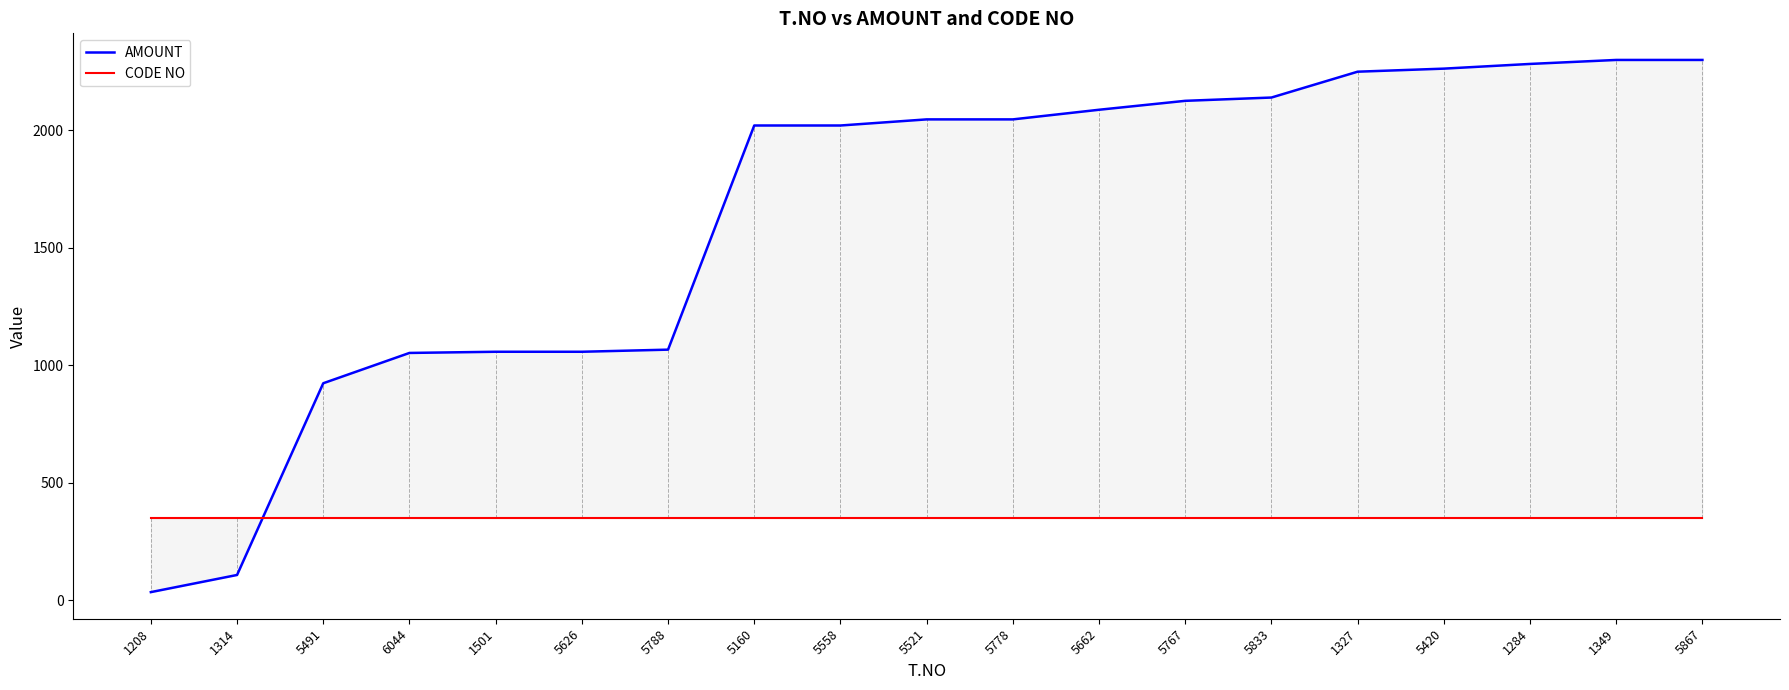

What is the label of the 10th point from the right?

5521